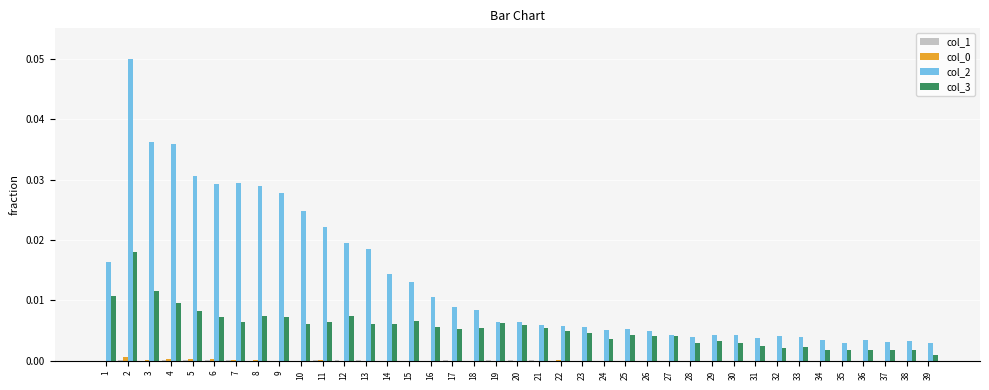

Is the value of col_3 at 3 greater than the value of col_2 at 30?

Yes